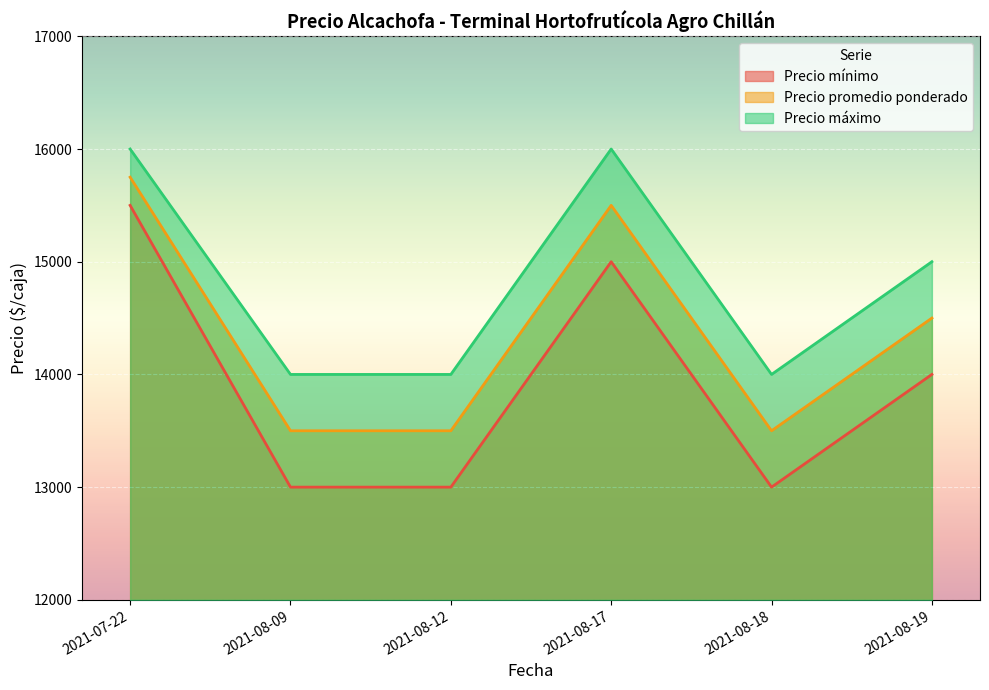

What position from the left is 2021-08-12?

3